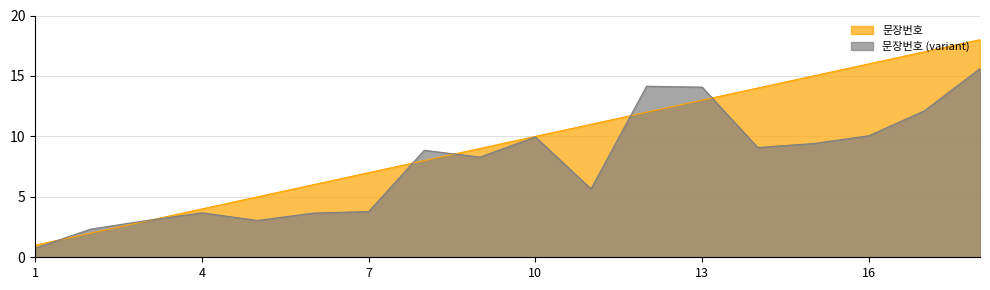

Reading left to right, list all the values displayed in this chart.

1=1	2=2	3=3	4=4	5=5	6=6	7=7	8=8	9=9	10=10	11=11	12=12	13=13	14=14	15=15	16=16	17=17	18=18